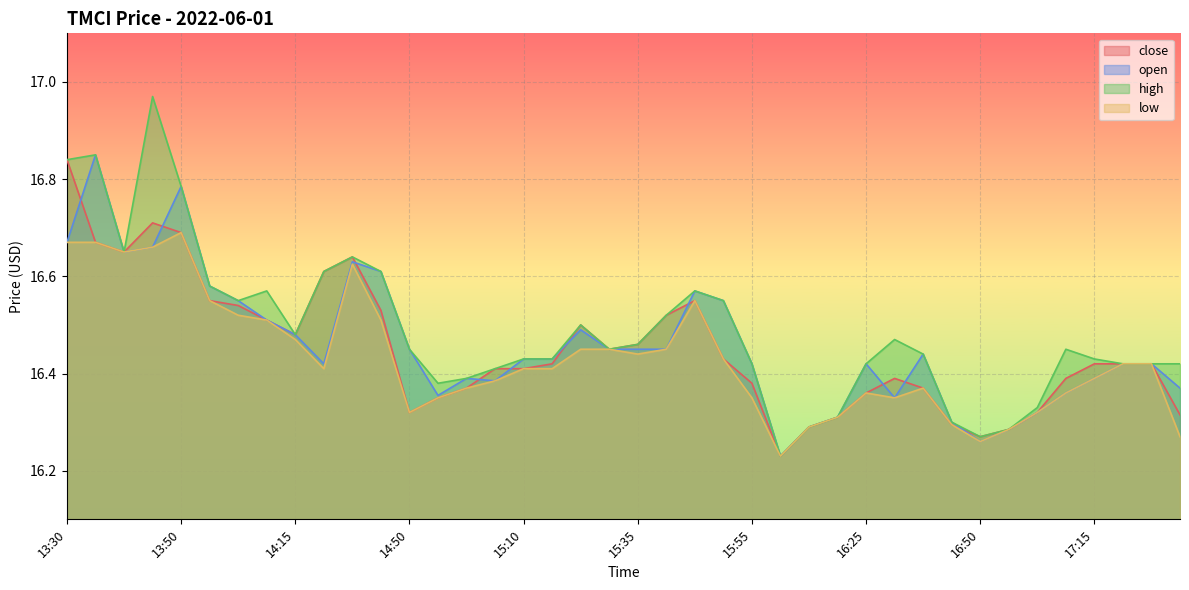

What is the difference between the maximum and second lowest values in the high series?

0.7